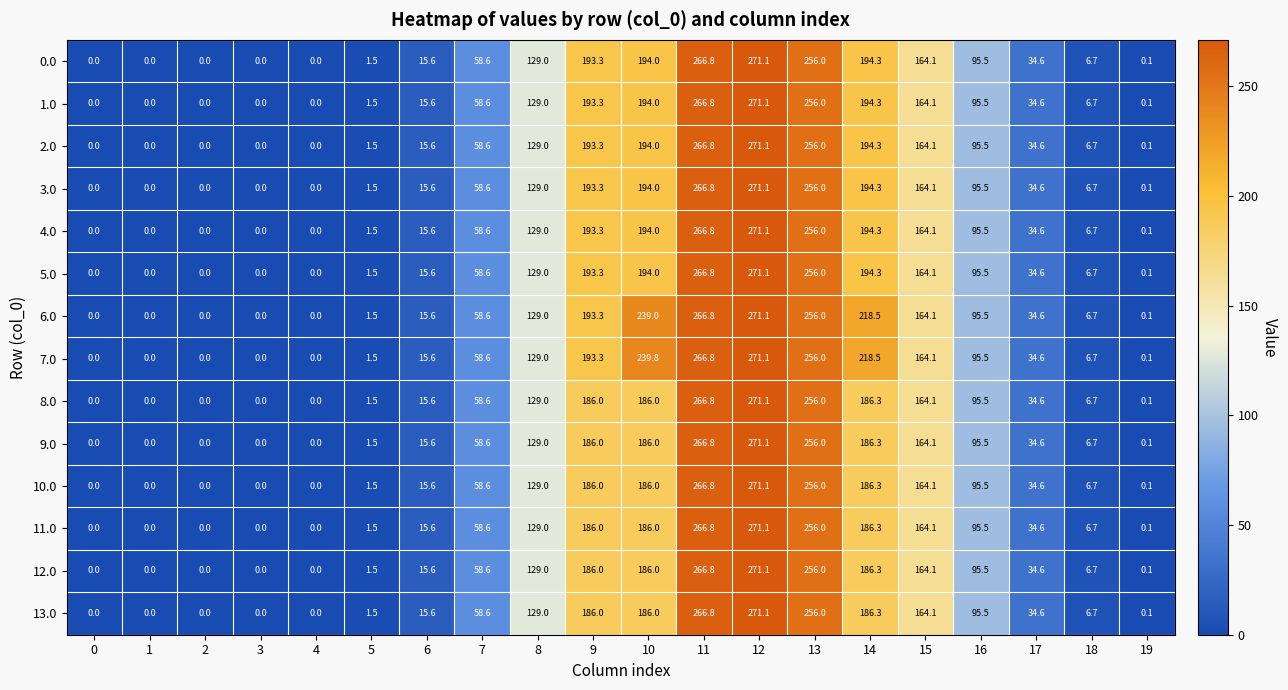

The value of 5.0 at 12 is 479.3. True or false?

False